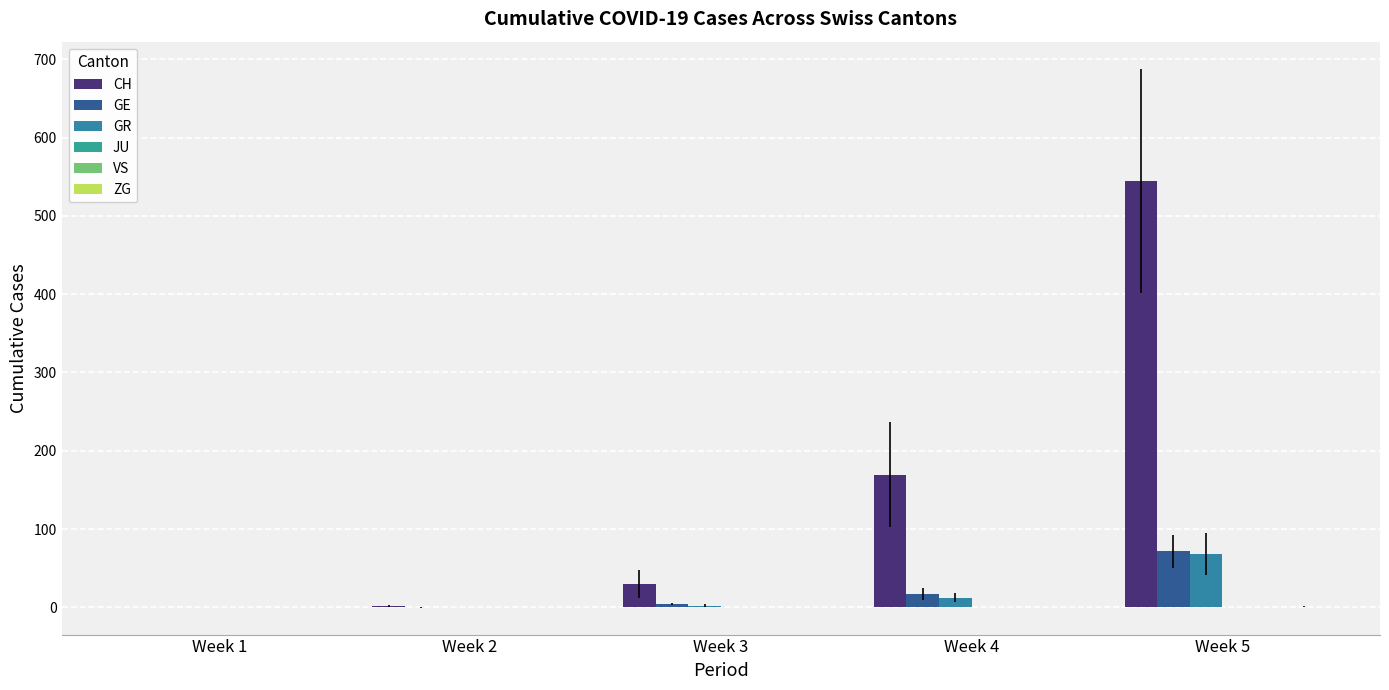

Rank the series by their maximum value, from highest to lowest.

CH, GE, GR, ZG, JU, VS